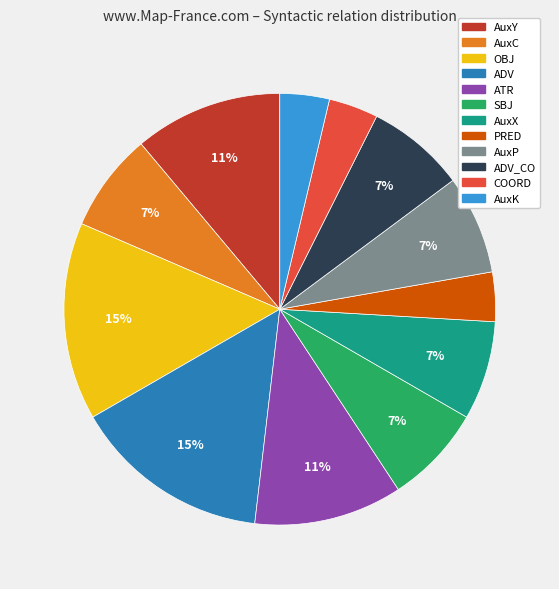

To the nearest percent, what is the average slice percentage?

8%